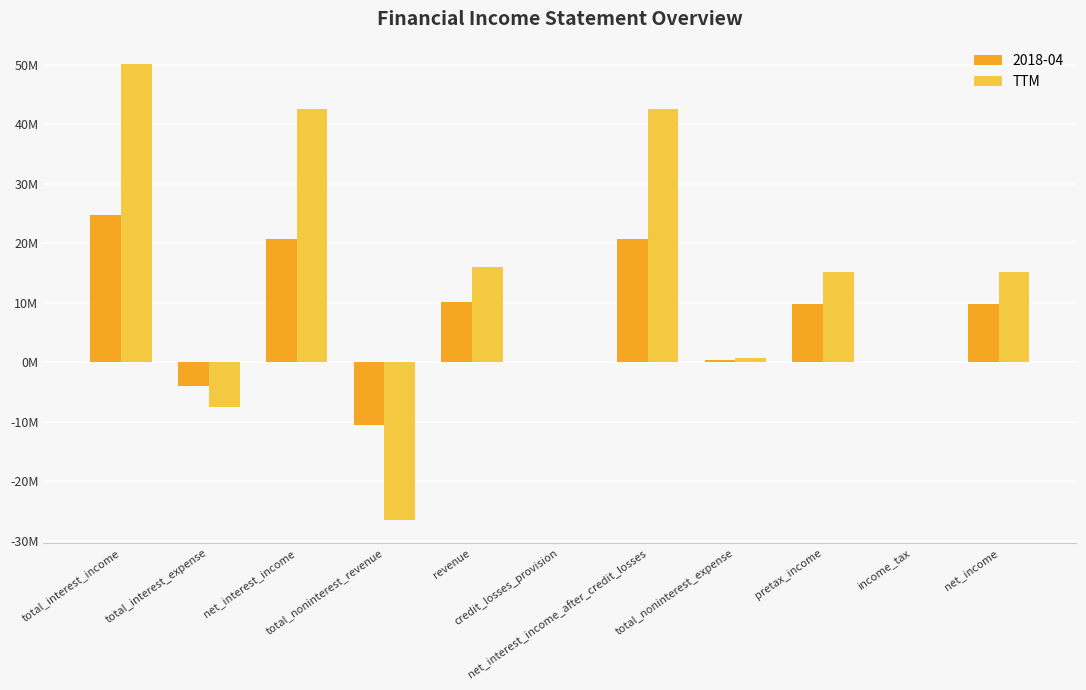

What are all the series names shown in the legend?

2018-04, TTM